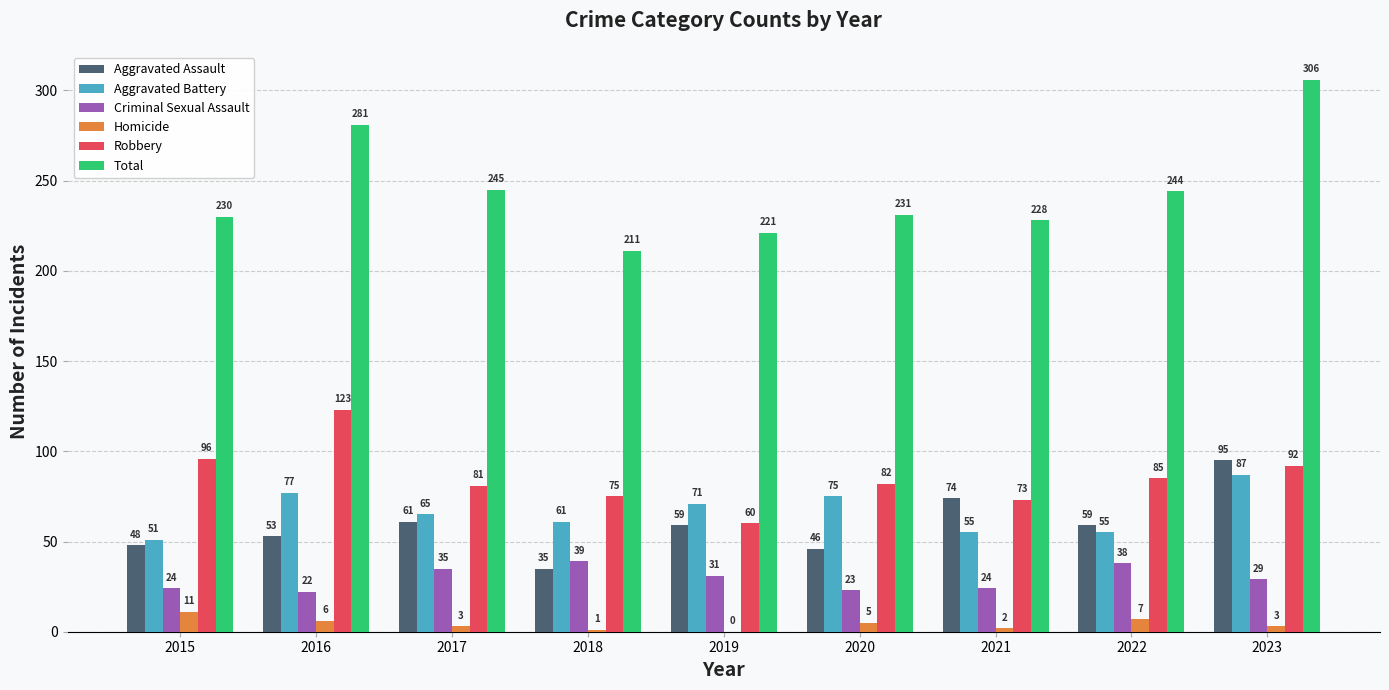

Which series has the largest total across all categories?

Total